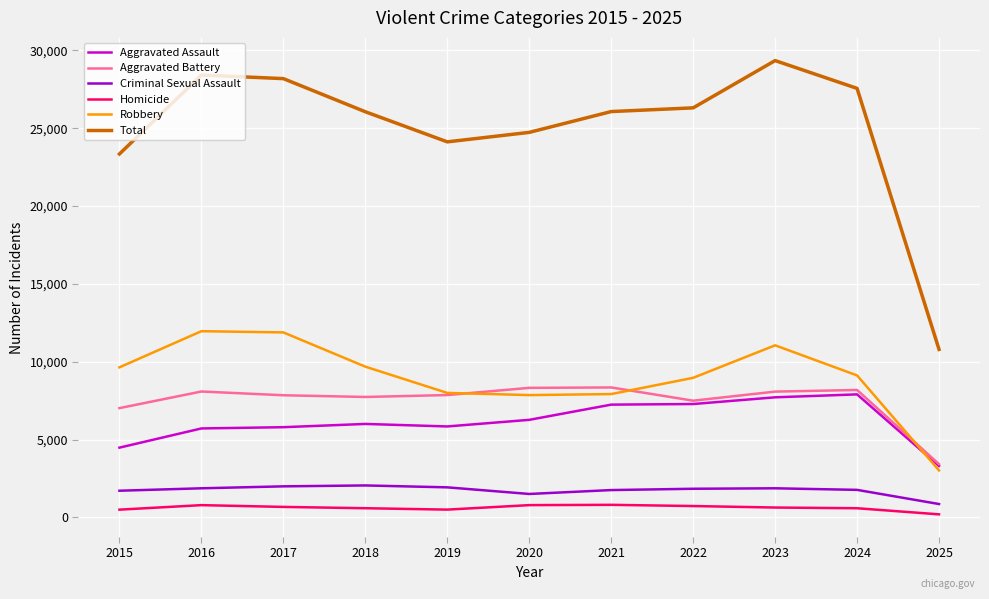

In Homicide, how many points are higher than both neighbors (excluding endpoints)?

2